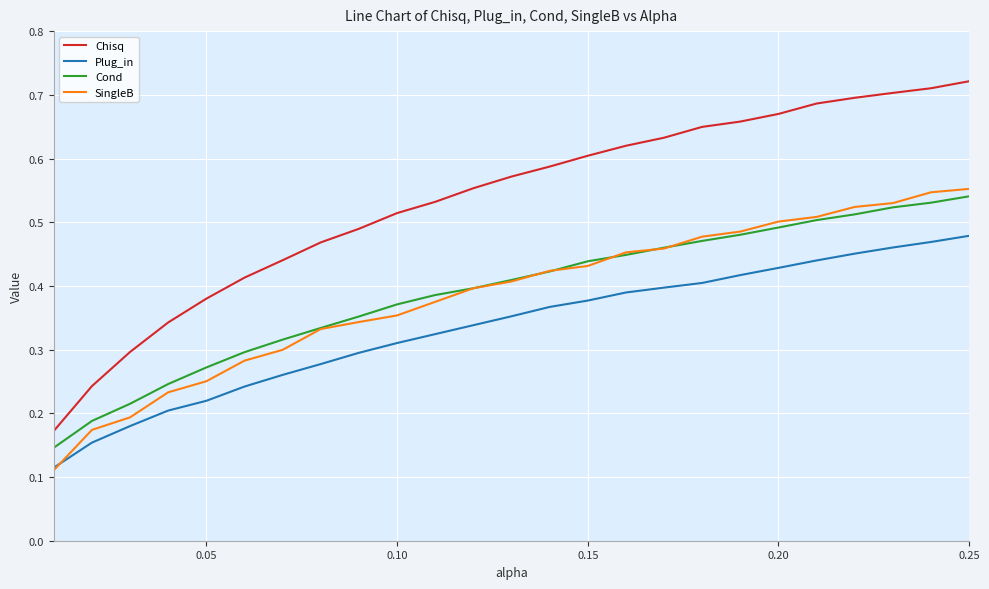

Which series has the widest spread of values?

Chisq